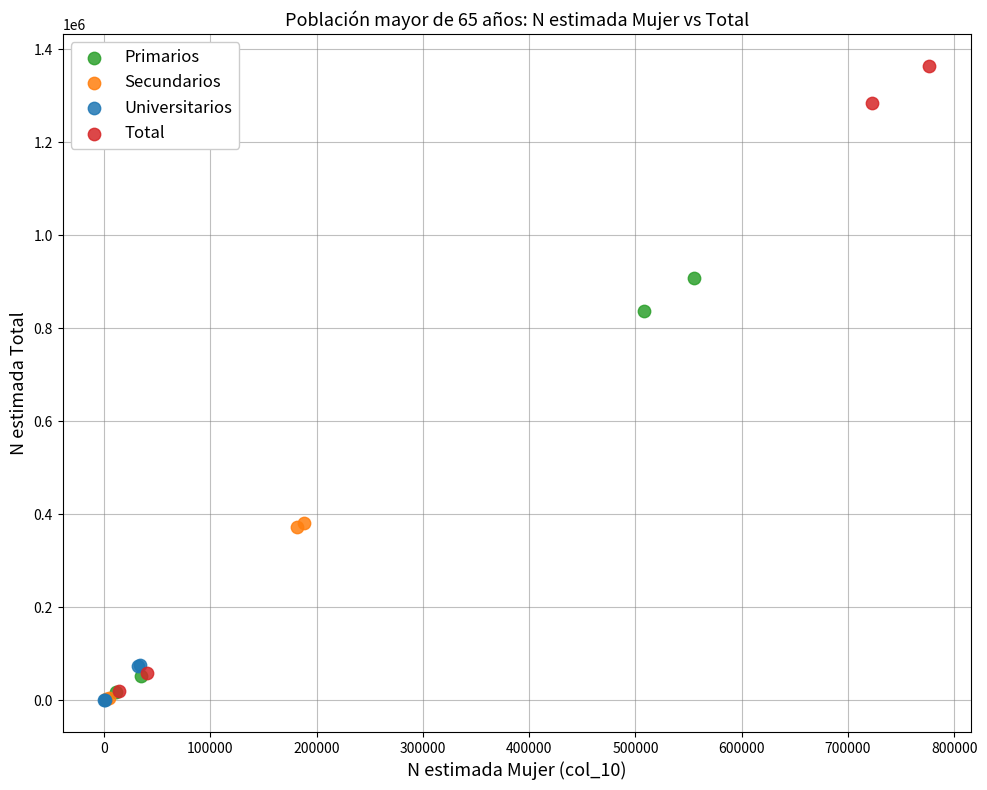

Which series has the largest Y range (max minus min)?

Total